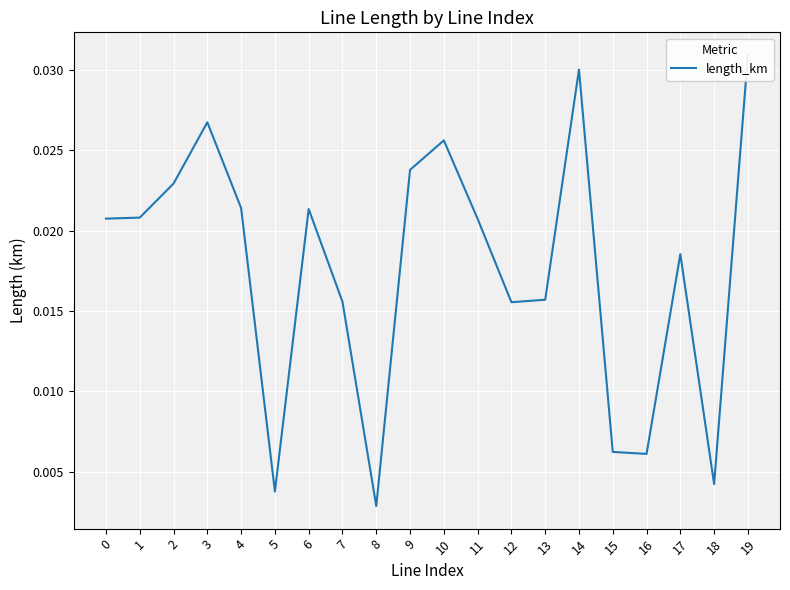

Is this an area chart (filled region under the line)?

No